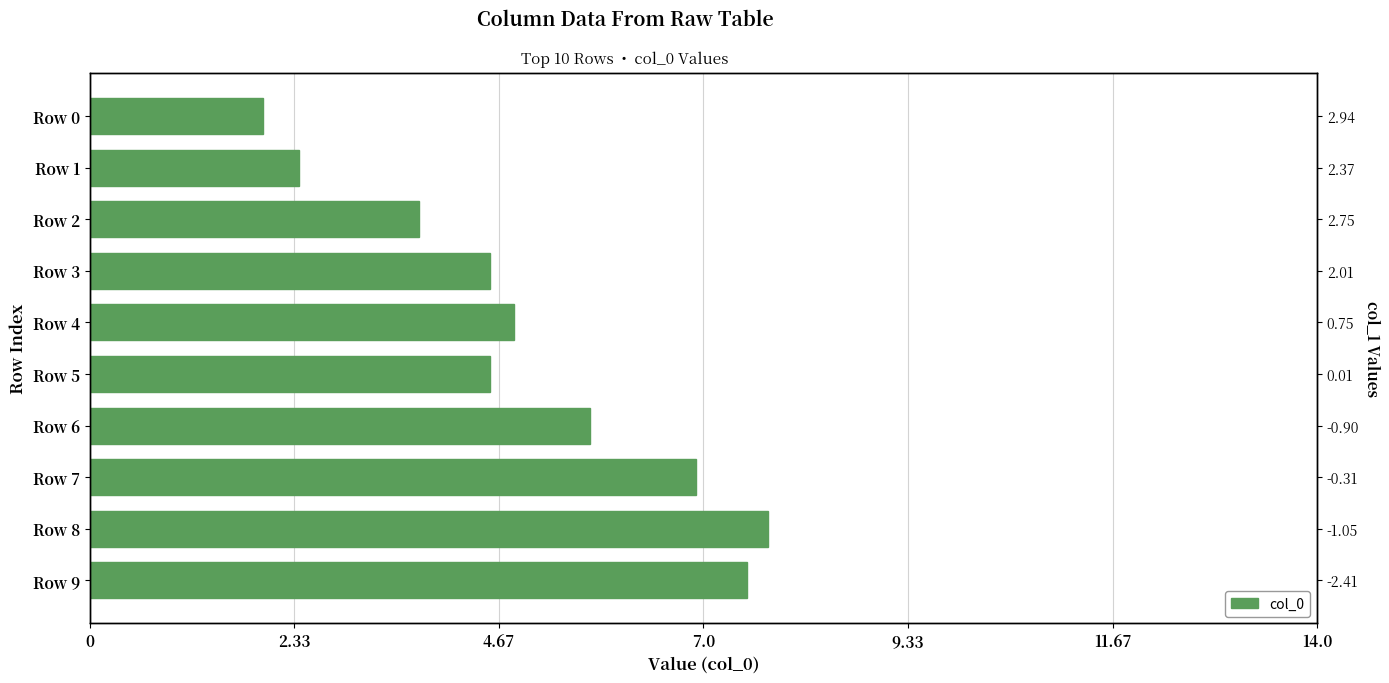

What is the greatest value displayed?

7.7